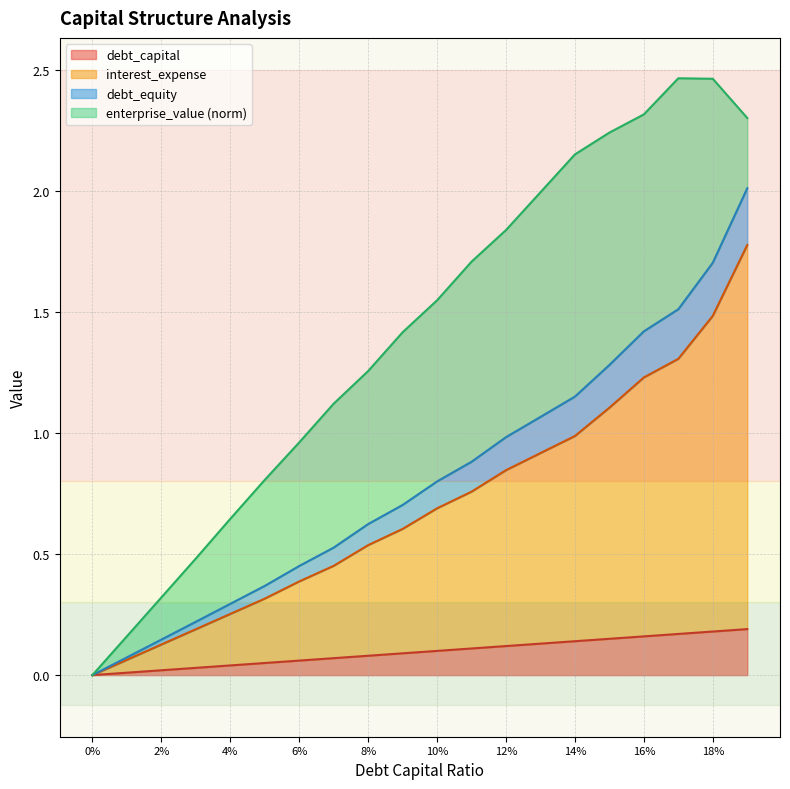

The value of interest_expense at 0.19 is 3.1. True or false?

False